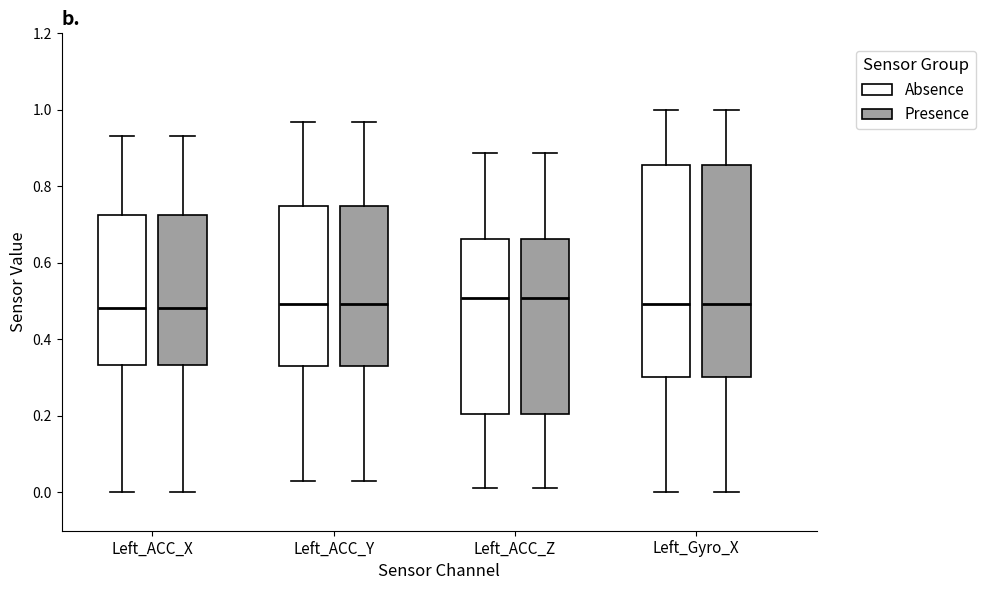

Reading left to right, read every box against the y-axis: the position of its median line, the range the box covers, and the ends of its whiskers. The values are not printed on the chart, so give them approximately, as read against the axis.

Left_ACC_X (Absence): median 0.48, box 0.34 to 0.72, whiskers 0.00 to 0.94
Left_ACC_X (Presence): median 0.48, box 0.34 to 0.72, whiskers 0.00 to 0.94
Left_ACC_Y (Absence): median 0.50, box 0.32 to 0.74, whiskers 0.04 to 0.96
Left_ACC_Y (Presence): median 0.50, box 0.32 to 0.74, whiskers 0.04 to 0.96
Left_ACC_Z (Absence): median 0.50, box 0.20 to 0.66, whiskers 0.02 to 0.88
Left_ACC_Z (Presence): median 0.50, box 0.20 to 0.66, whiskers 0.02 to 0.88
Left_Gyro_X (Absence): median 0.50, box 0.30 to 0.86, whiskers 0.00 to 1.00
Left_Gyro_X (Presence): median 0.50, box 0.30 to 0.86, whiskers 0.00 to 1.00